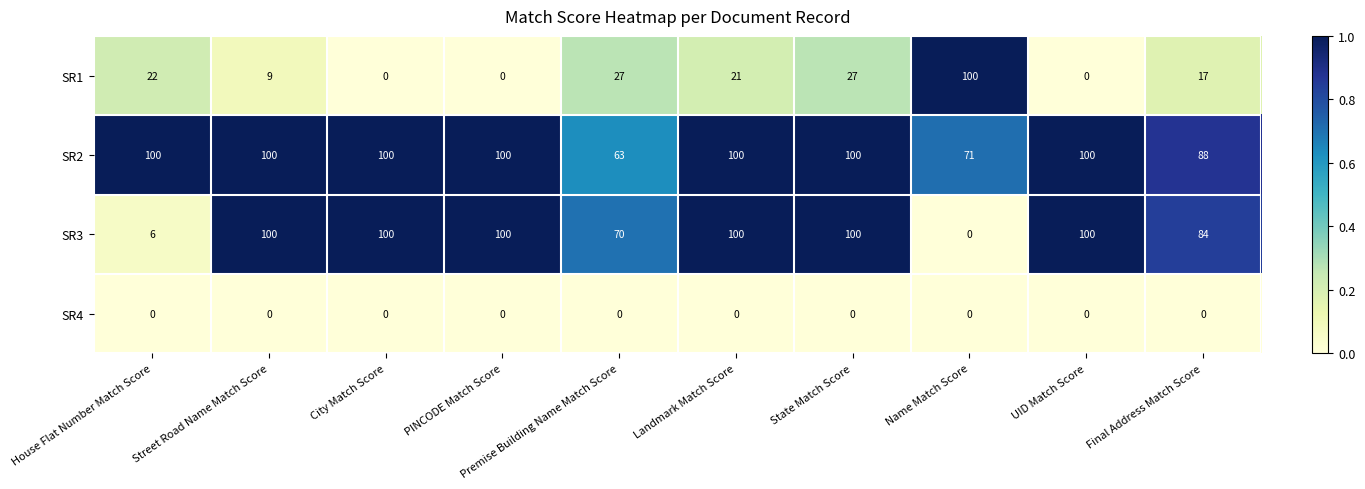

What is the greatest value displayed?

100